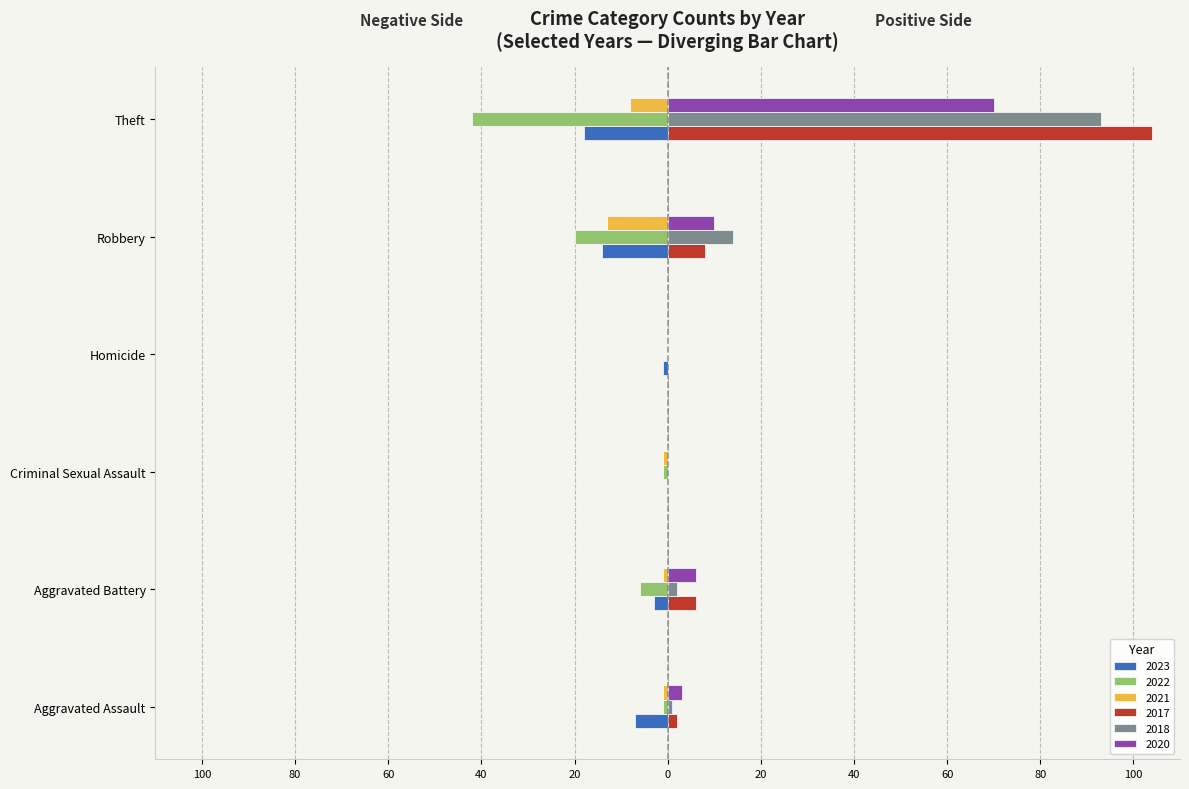

List the labels in order of 2020 value, largest first.

Theft, Robbery, Aggravated Battery, Aggravated Assault, Criminal Sexual Assault, Homicide